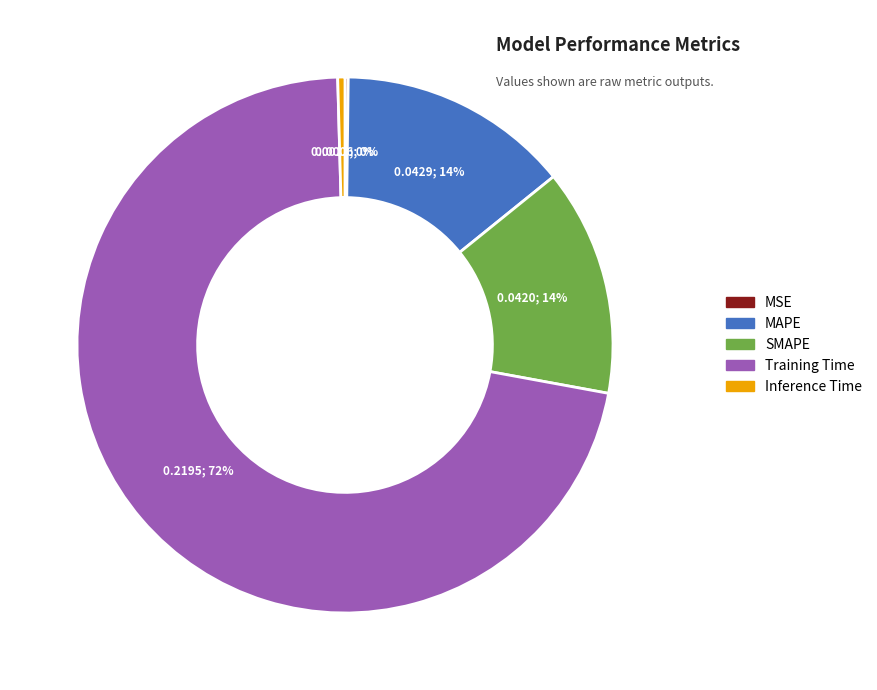

The Inference Time slice represents 13% of the pie. True or false?

False